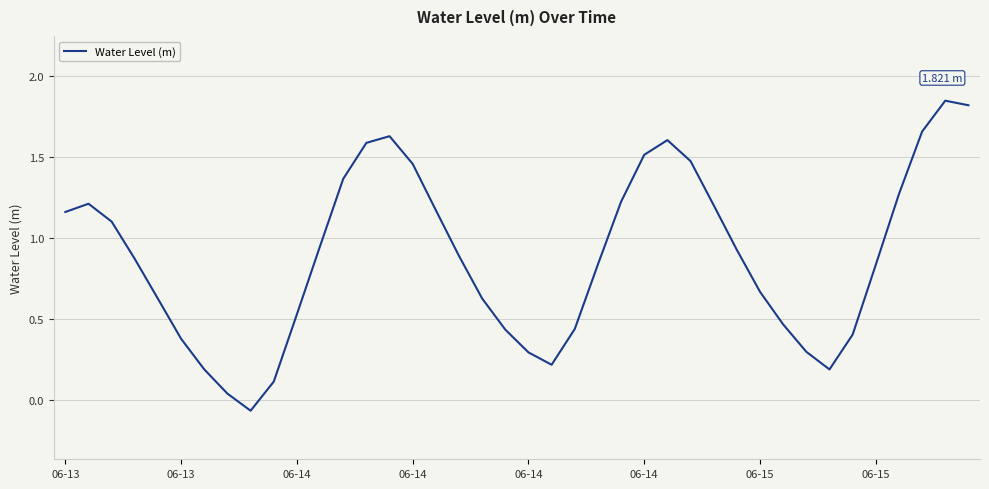

What is the difference between the maximum and minimum values?

1.9